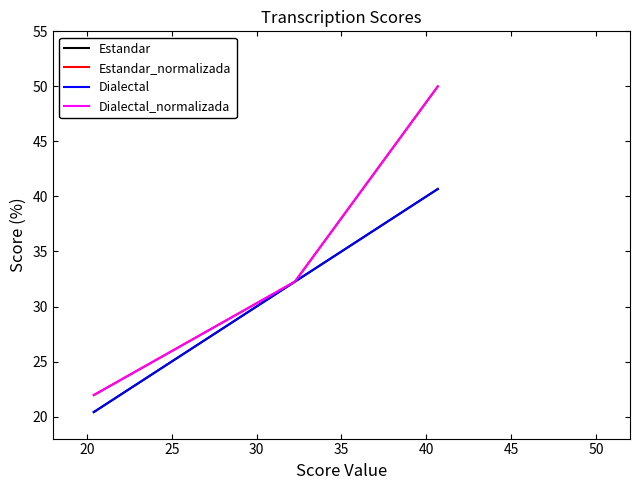

What is the greatest value displayed?

50.0